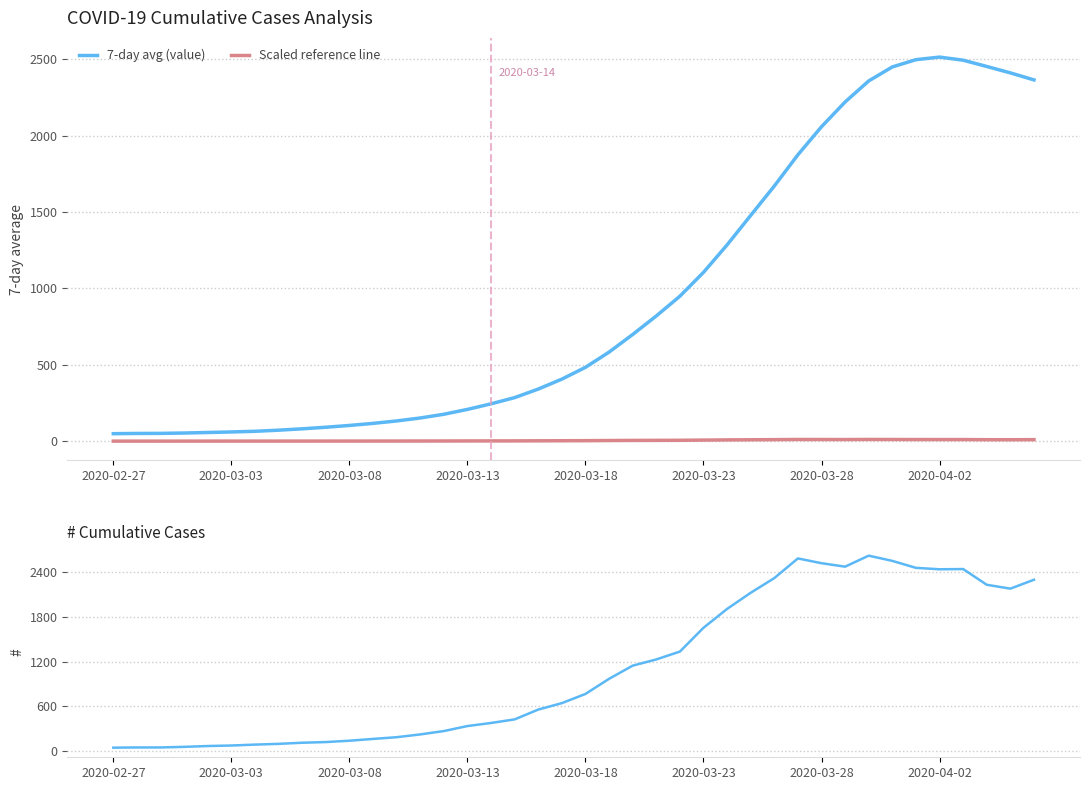

True or false: Scaled reference line and value intersect in this chart.

False